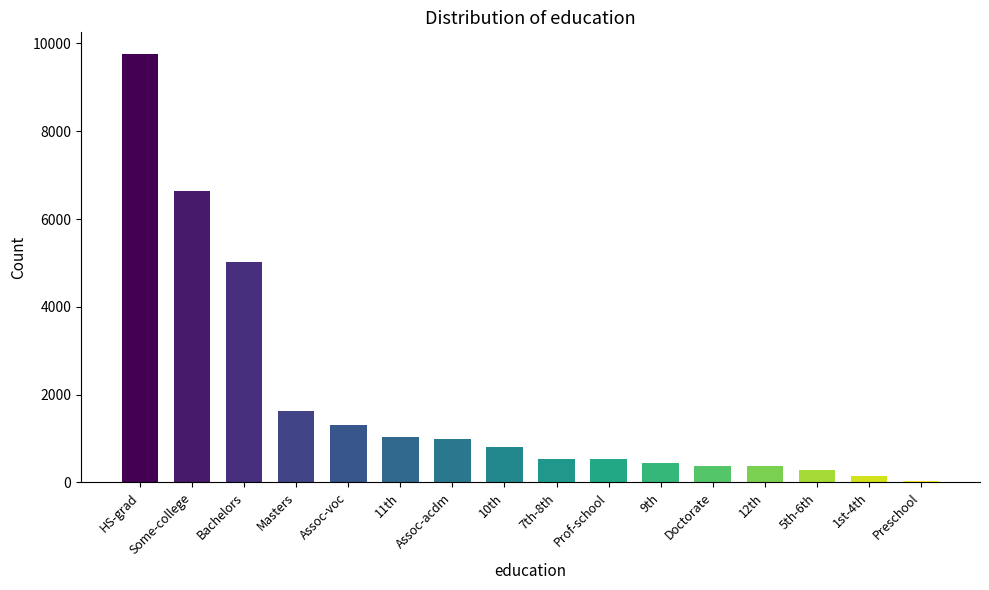

What is the approximate value at Prof-school, to the nearest 10?

540